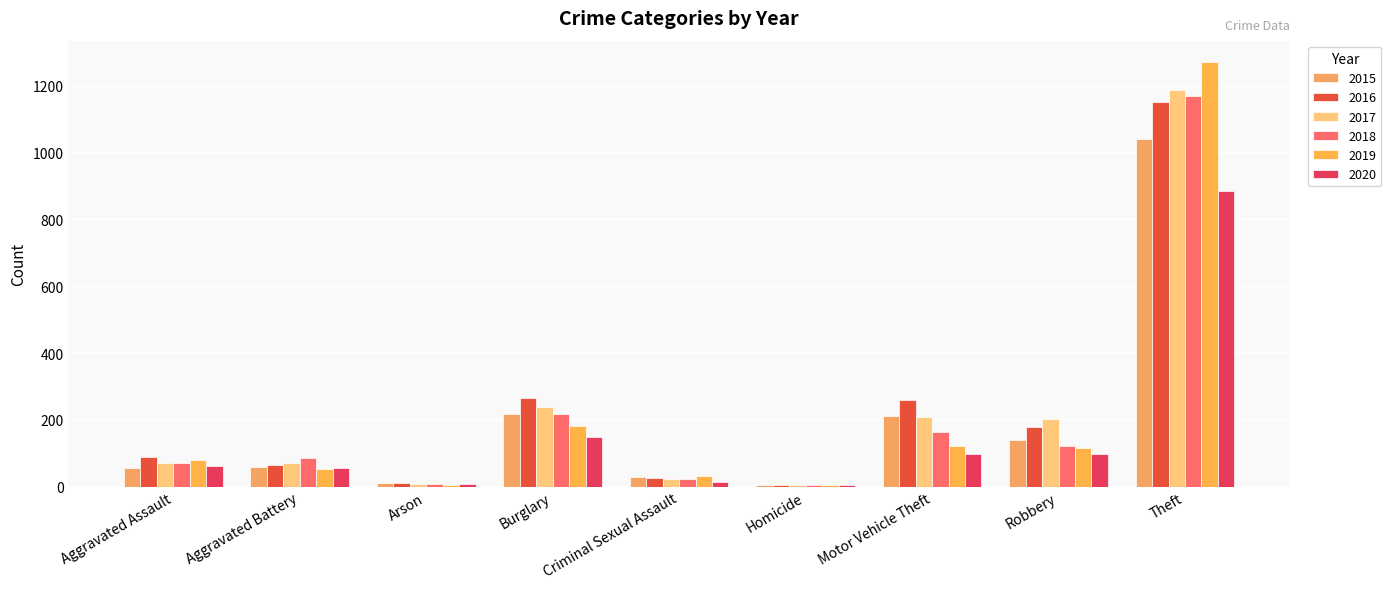

How many data points does each series have?

9